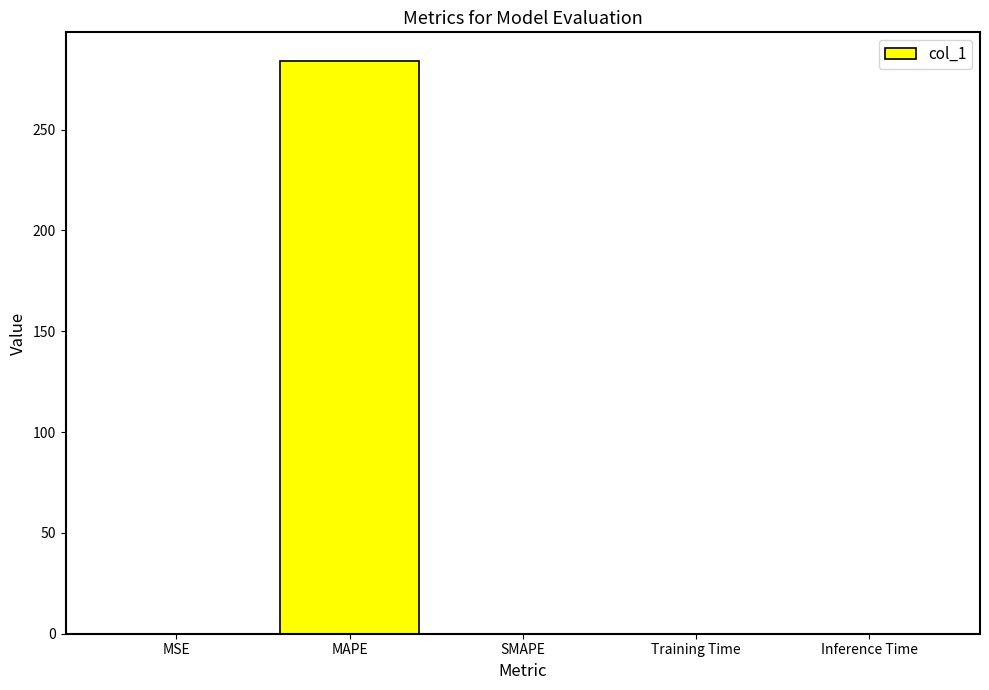

The chart shows a value of -112.1 at SMAPE. True or false?

False